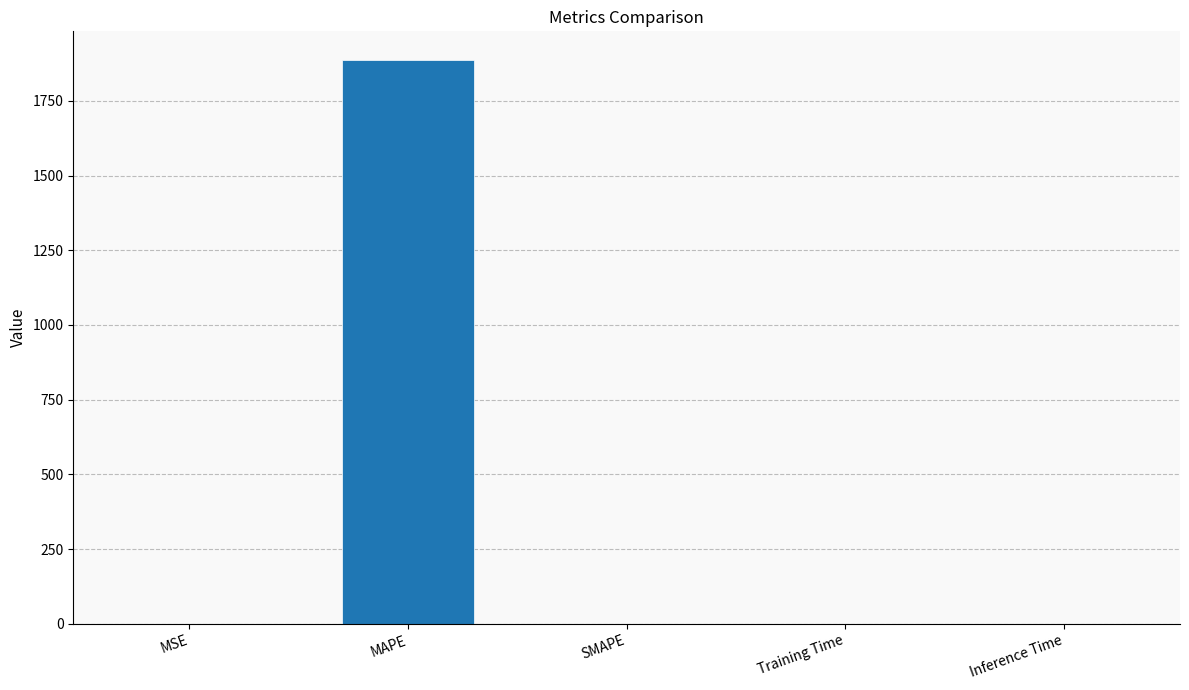

The value at Inference Time is 0.0. True or false?

True